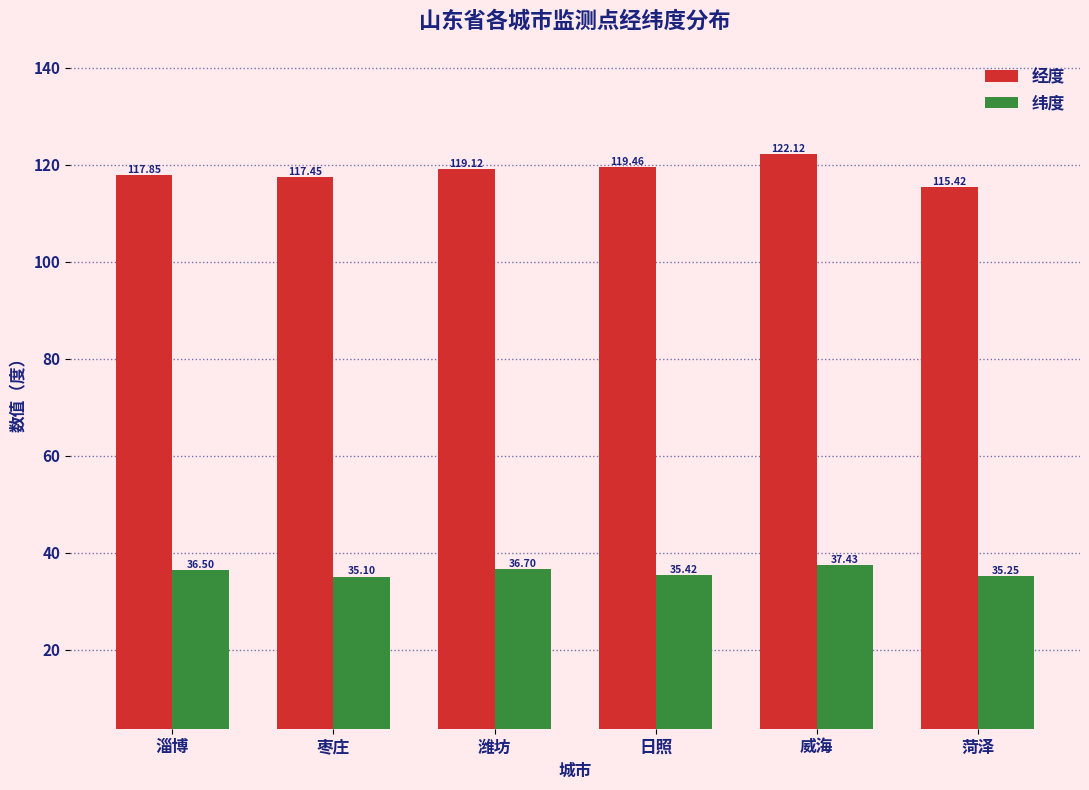

At which label does 经度 first exceed 119?

潍坊